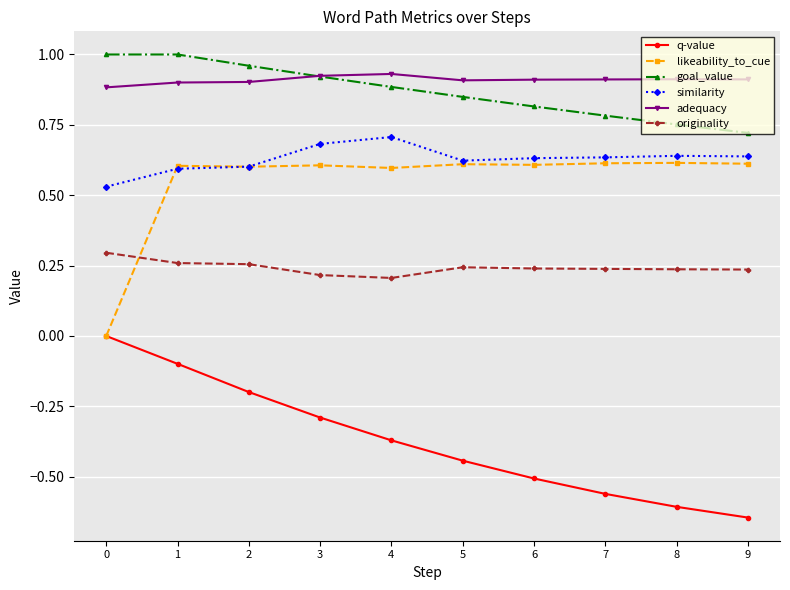

Where is goal_value nearest to the value 0?

9